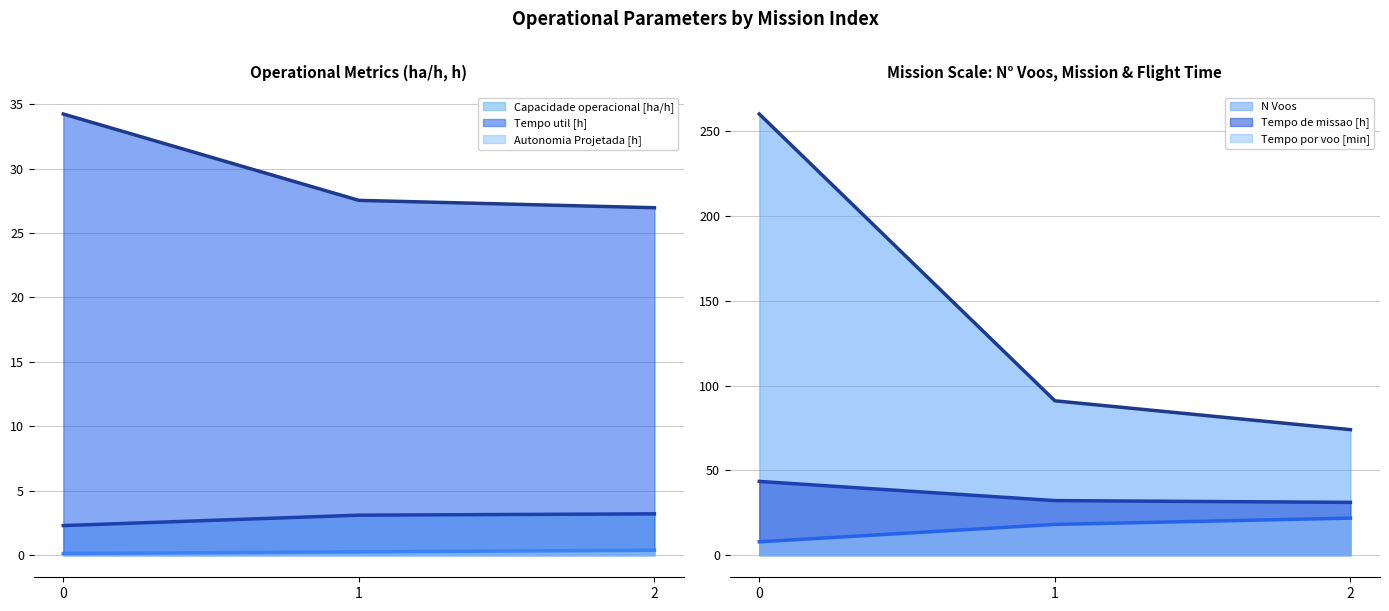

Which series has the largest total across all categories?

N Voos (line)